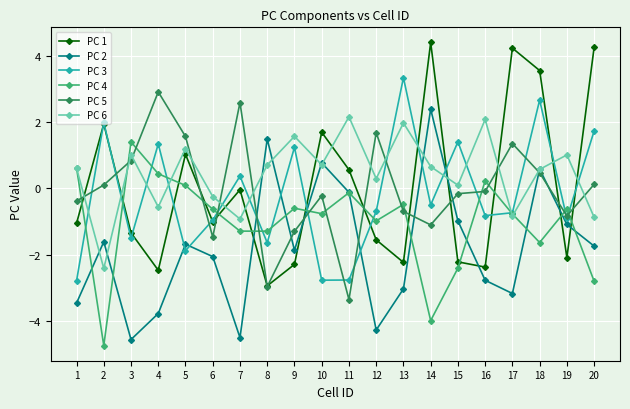

At which label does PC 4 reach its peak?

3